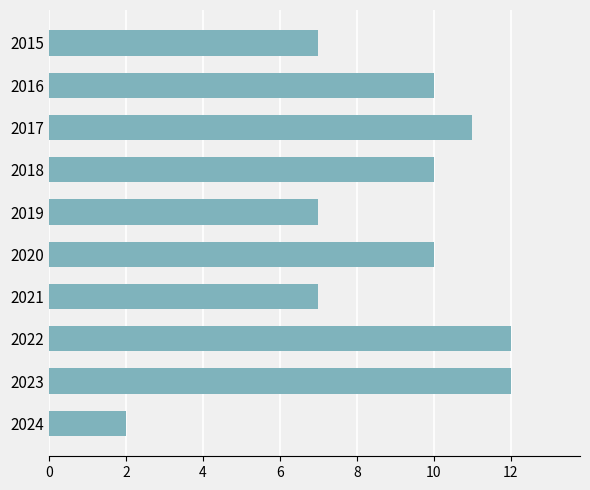

The chart shows a value of 5 at 2016. True or false?

False